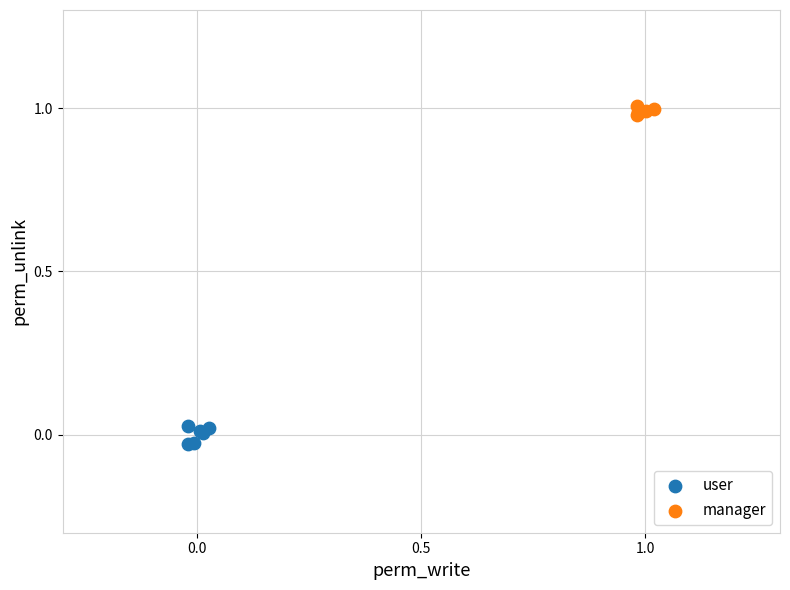

Which series contains the highest Y value?

manager